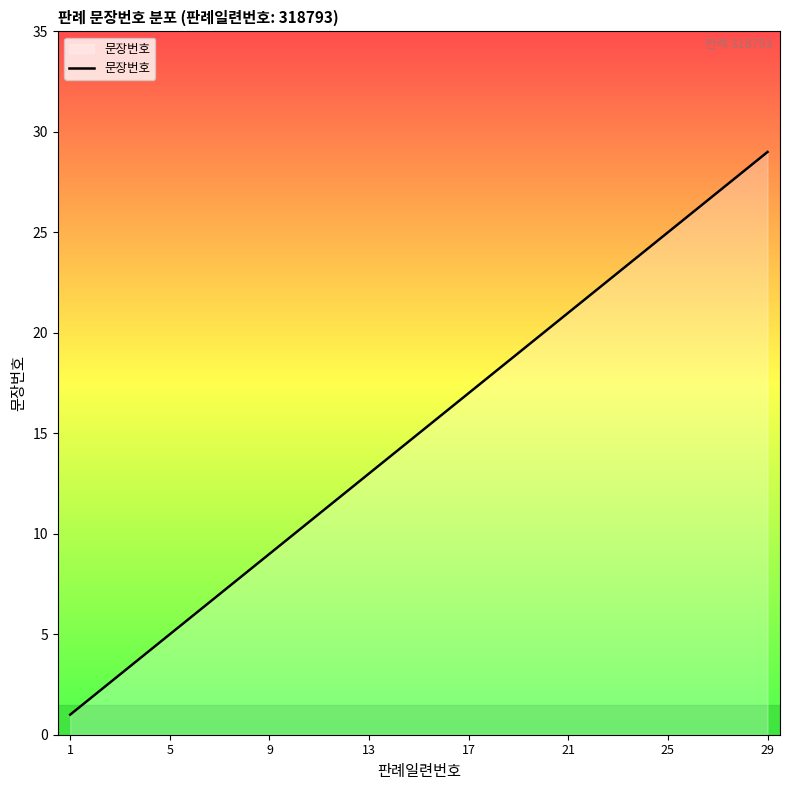

What is the difference between the maximum and minimum values?

28